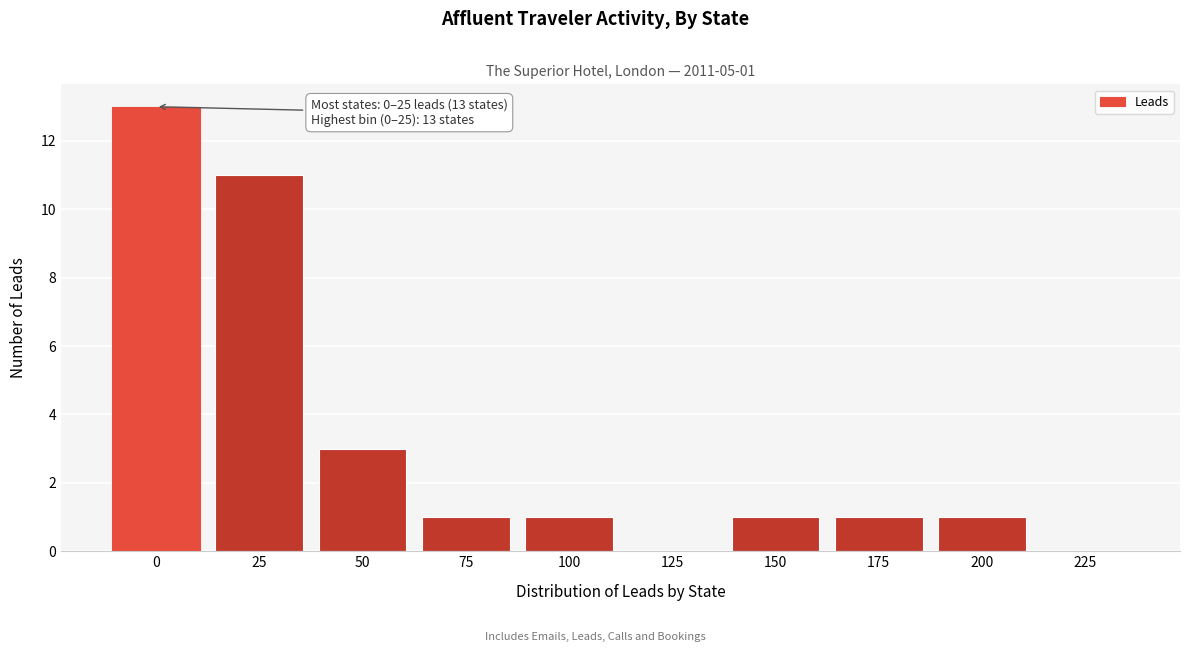

Reading left to right, what are all the values shown in this chart?

0=13	25=11	50=3	75=1	100=1	125=0	150=1	175=1	200=1	225=0